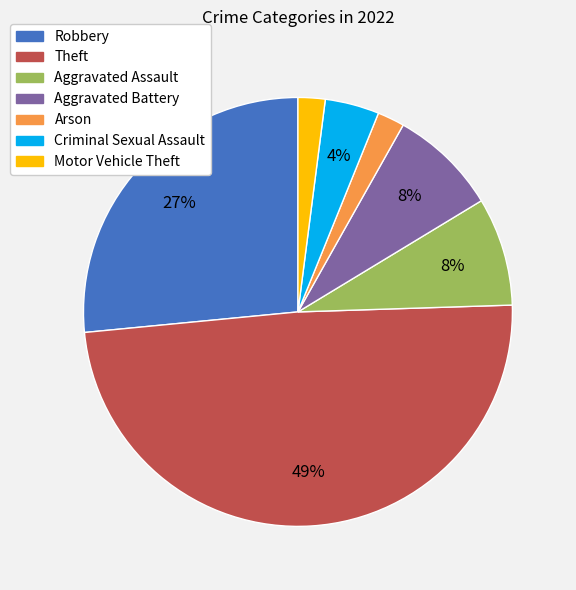

Combined, do Aggravated Battery and Robbery account for over 50%?

No